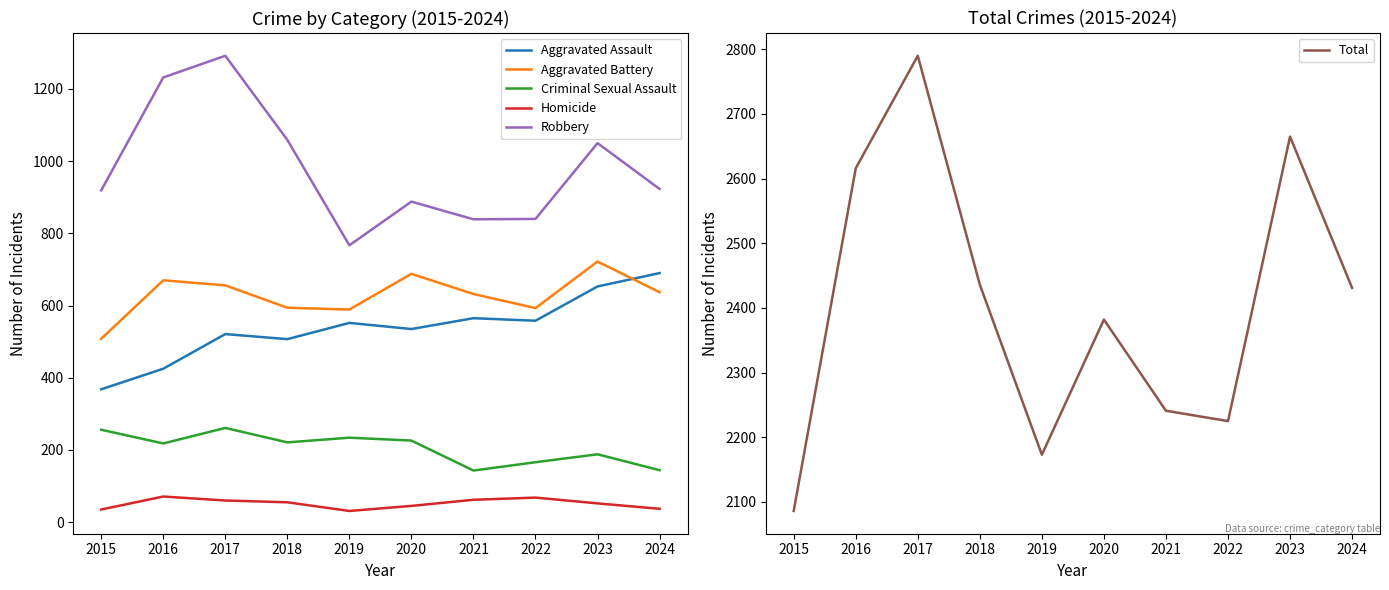

At 2018, list the series in order from smallest to largest.

Homicide, Criminal Sexual Assault, Aggravated Assault, Aggravated Battery, Robbery, Total